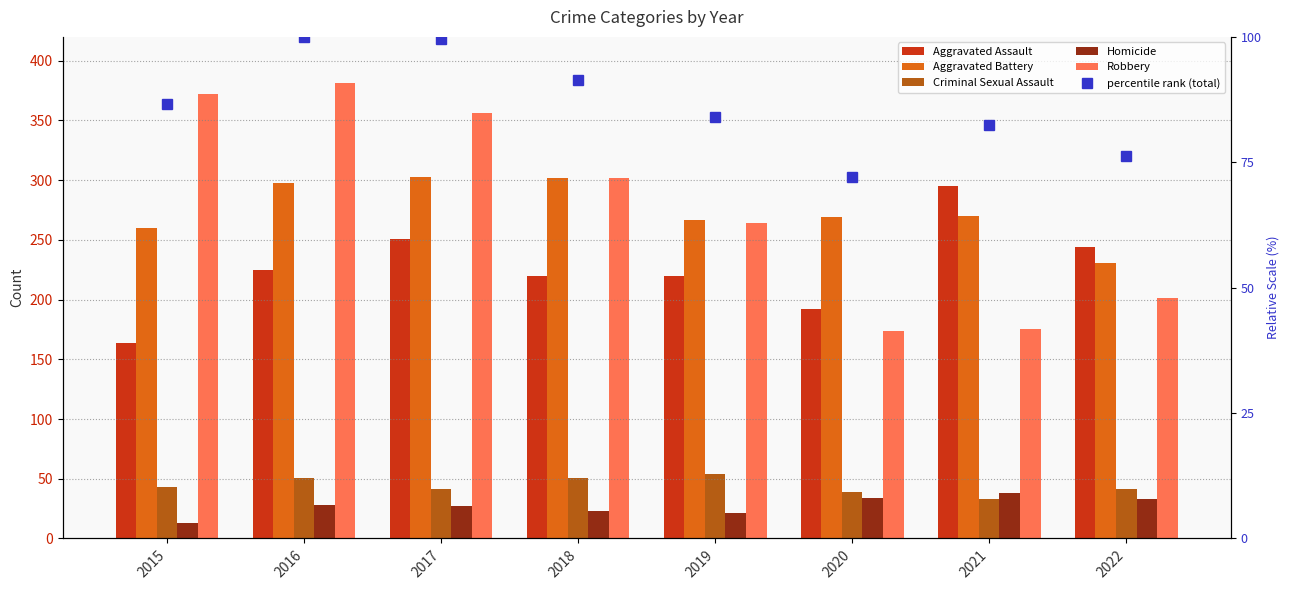

Which category has the lowest value in the Robbery series?

2020